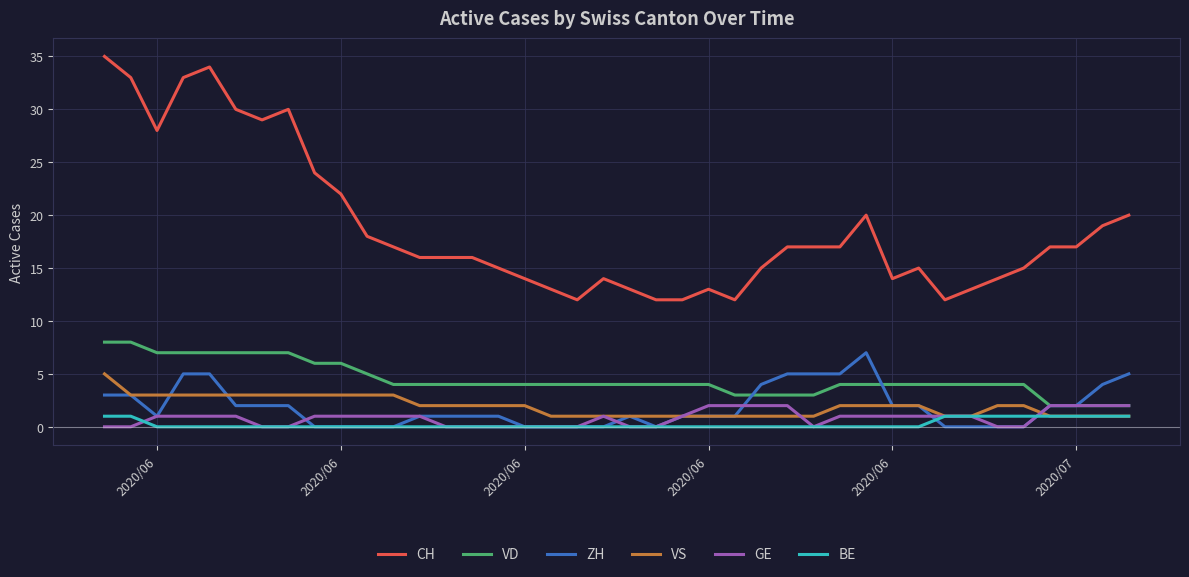

What is the average value of the ZH series?

2